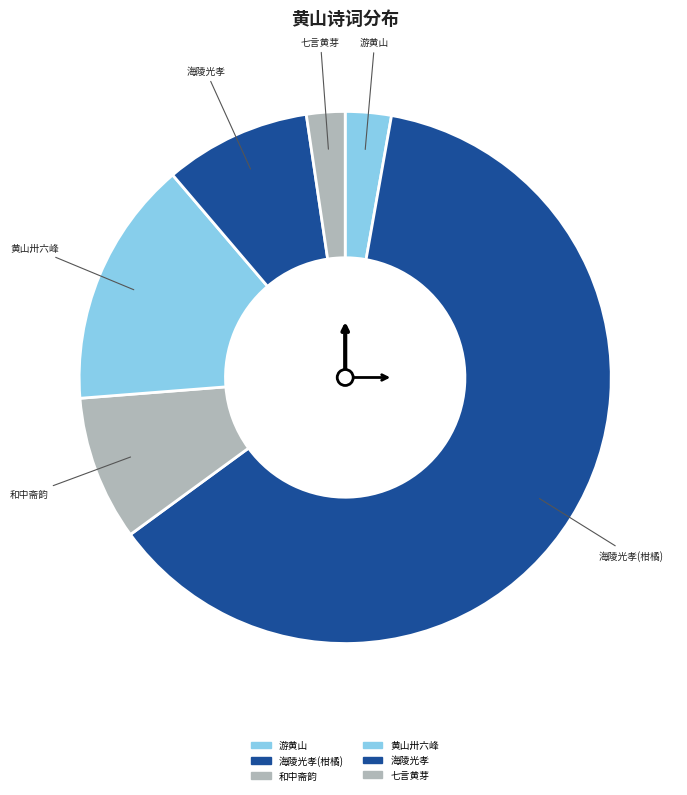

Is it true that 黄山卅六峰 is 29% of the pie?

False